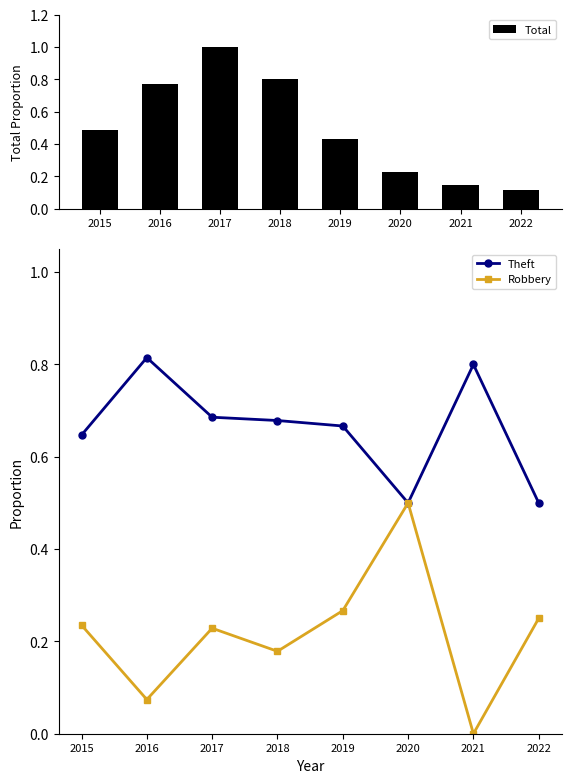

At how many categories does at least one series exceed 0?

8